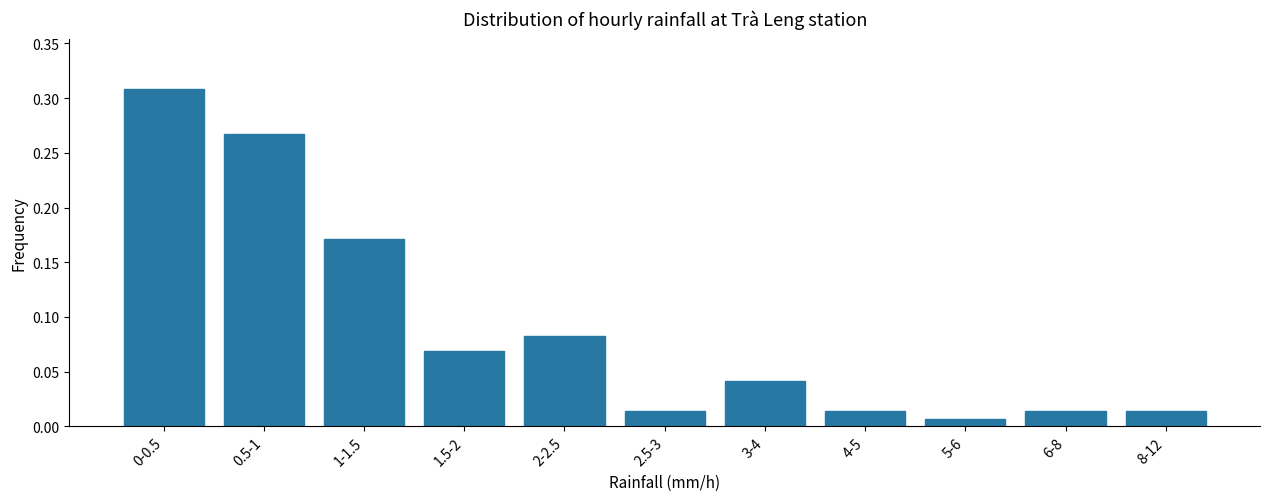

Between 1.5-2 and 4-5, which is larger?

1.5-2